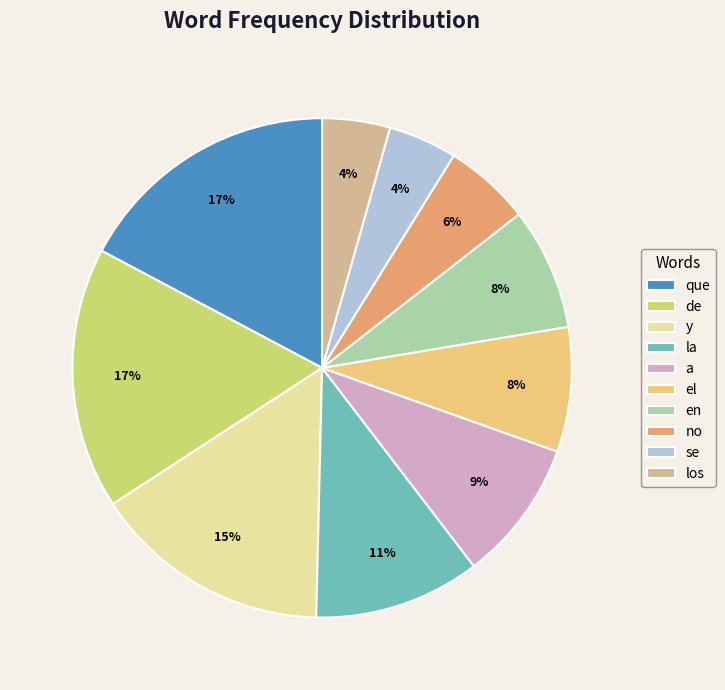

Which has a higher value, y or los?

y